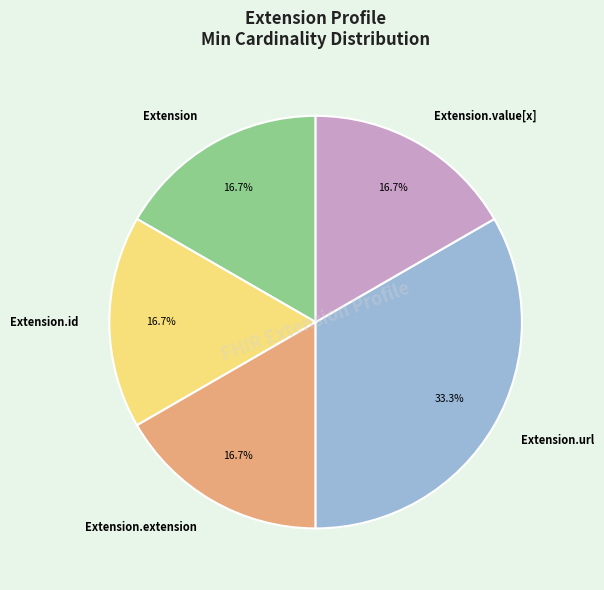

To the nearest percent, what is the difference between the largest and smallest slice percentages?

17%